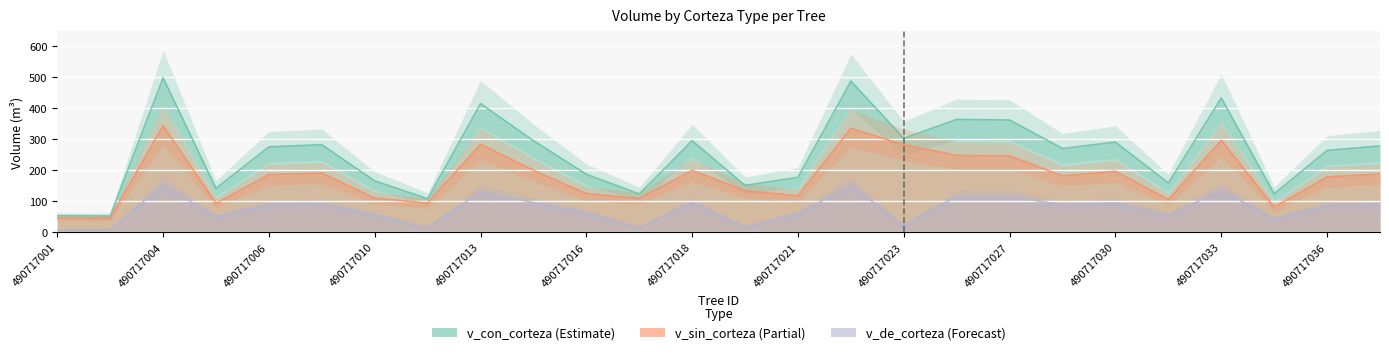

Rank the series at 490717009 from highest to lowest value.

v_con_corteza, v_sin_corteza, v_de_corteza